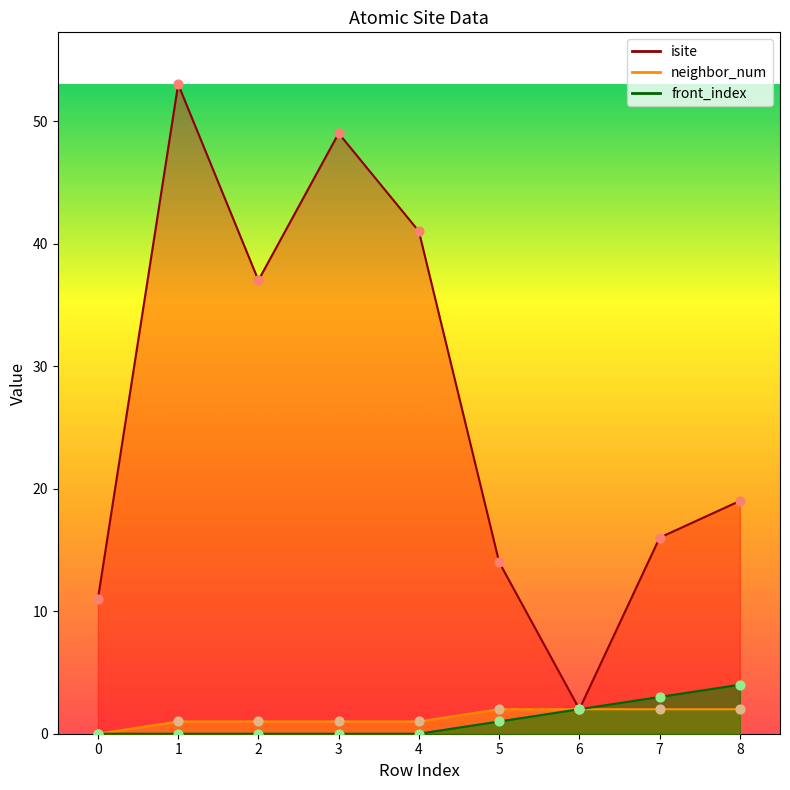

Which series has the largest Y range (max minus min)?

isite